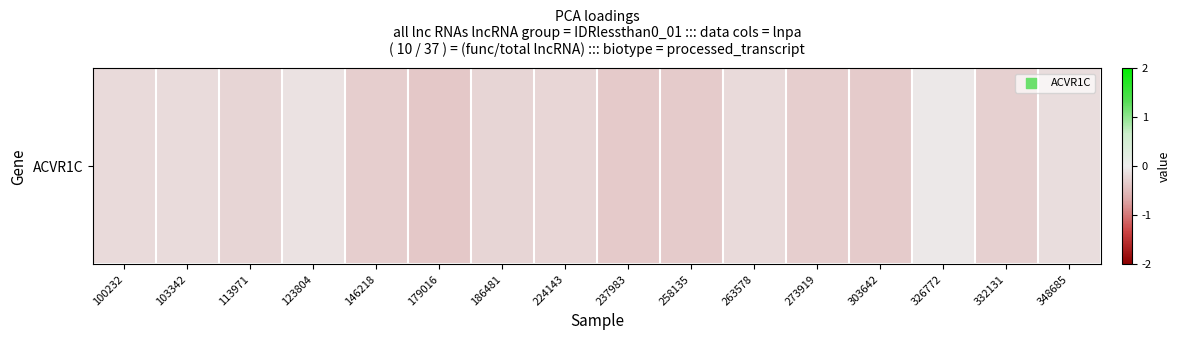

Rank the categories by value from lowest to highest.

179016, 237983, 303642, 258135, 146218, 273919, 332131, 186481, 113971, 224143, 263578, 100232, 103342, 348685, 123804, 326772